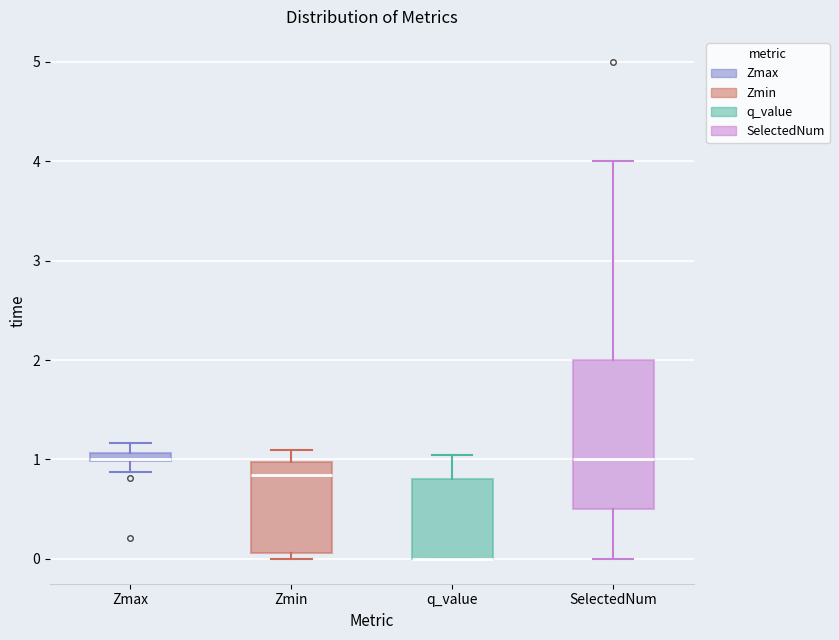

Which box is the tallest, from its lower edge to its upper edge?

SelectedNum